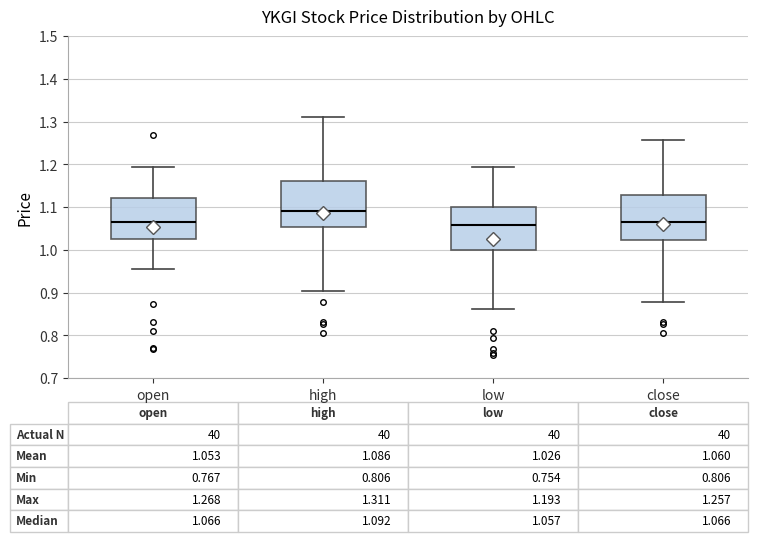

Which box's median line is the highest?

high